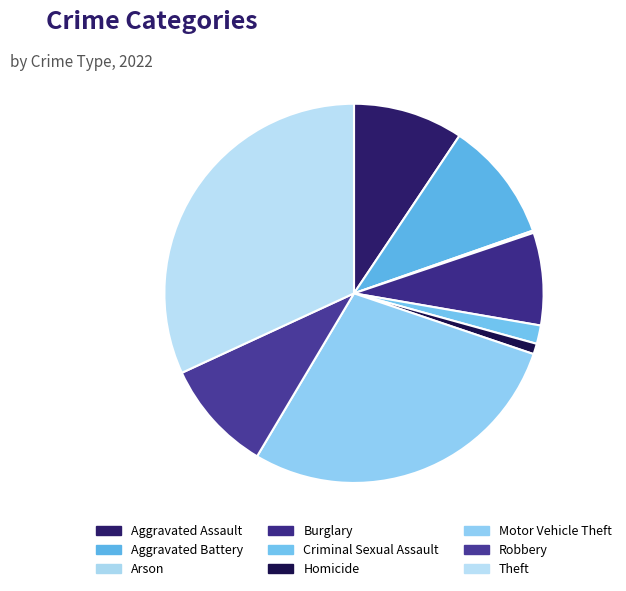

Which category has the biggest portion of the pie?

Theft